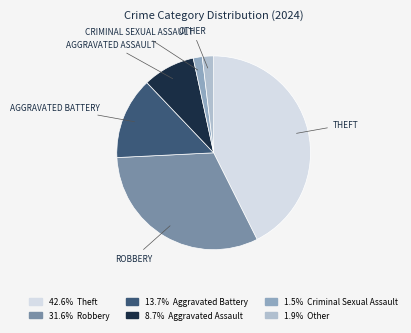

Is there a majority slice in this chart?

No